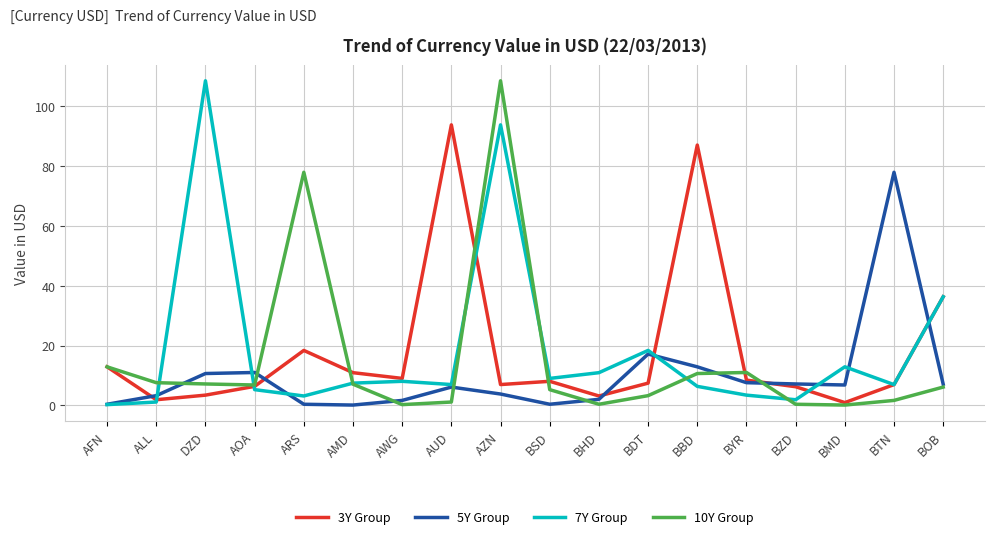

What is the total value across all series at AOA?

29.4